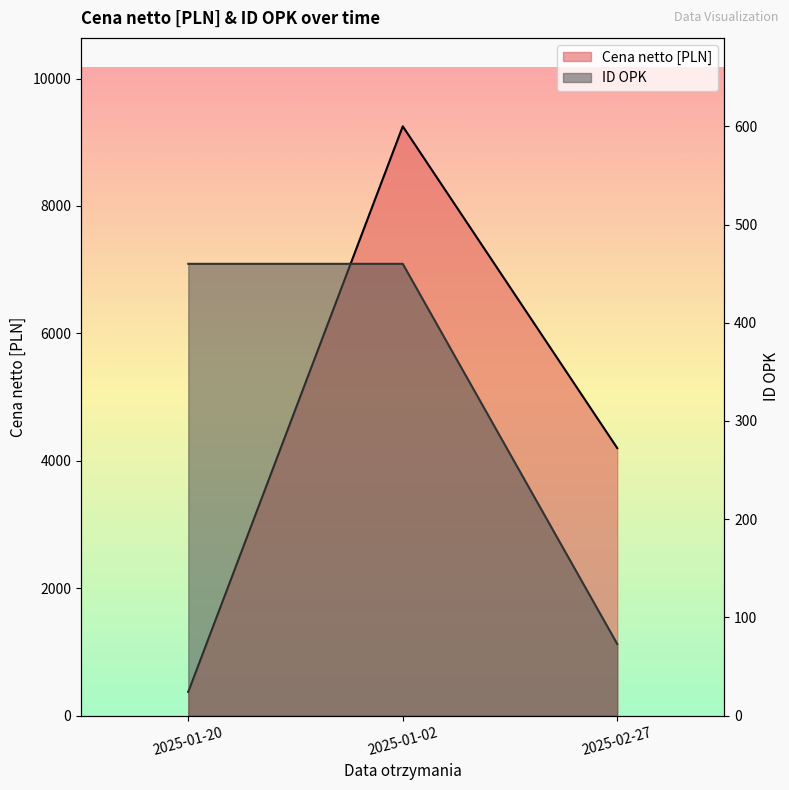

What is the label of the 1st point from the left?

2025-01-20